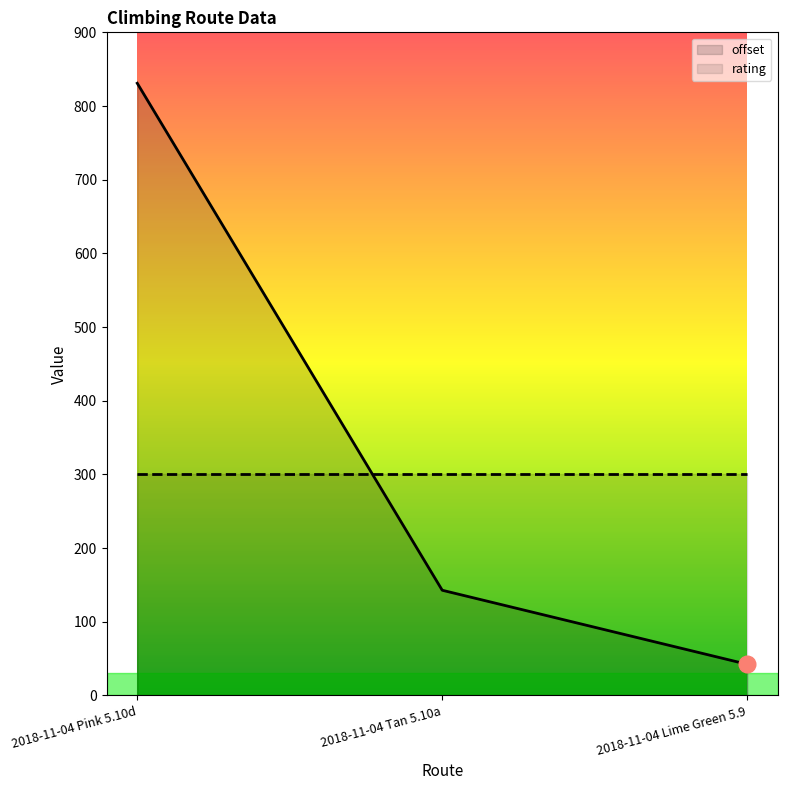

What is the smallest value displayed?

42.2